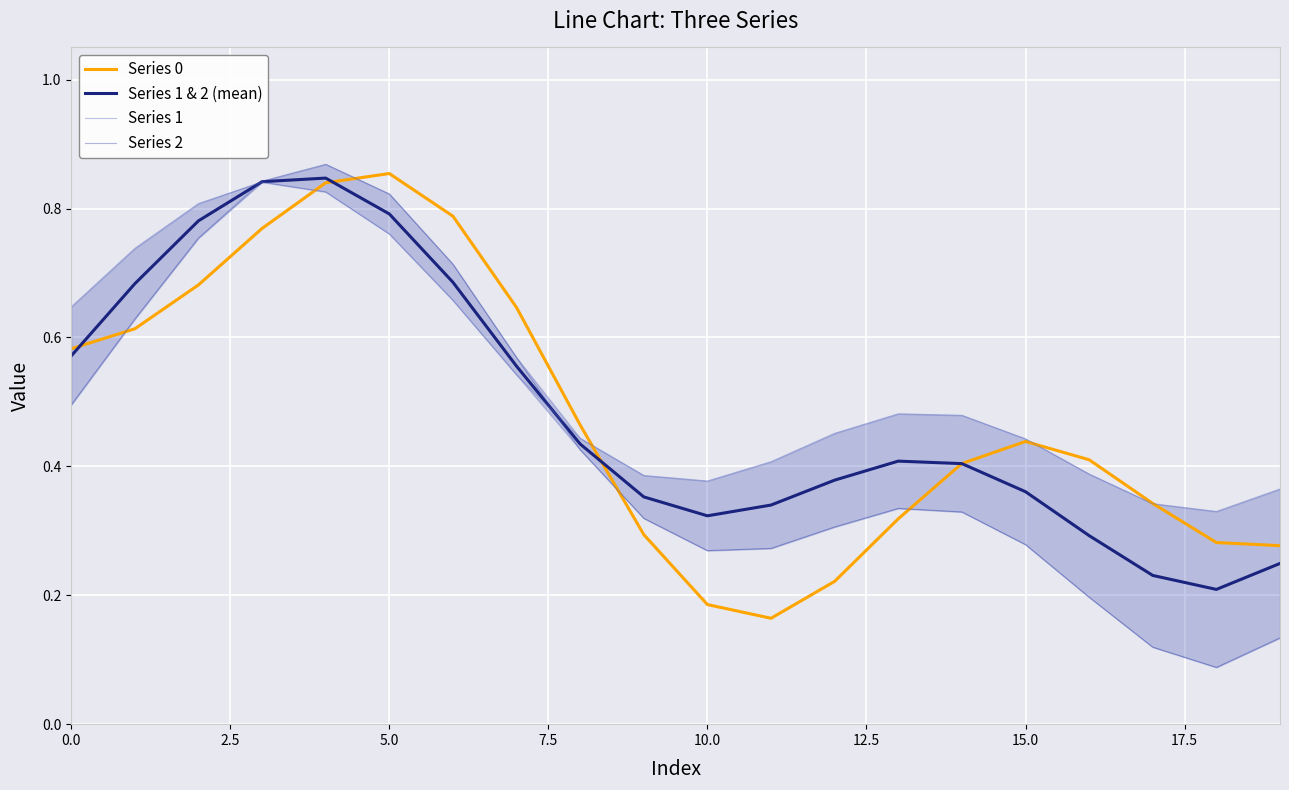

In Series 1 & 2 (mean), how many points are lower than both neighbors (excluding endpoints)?

2